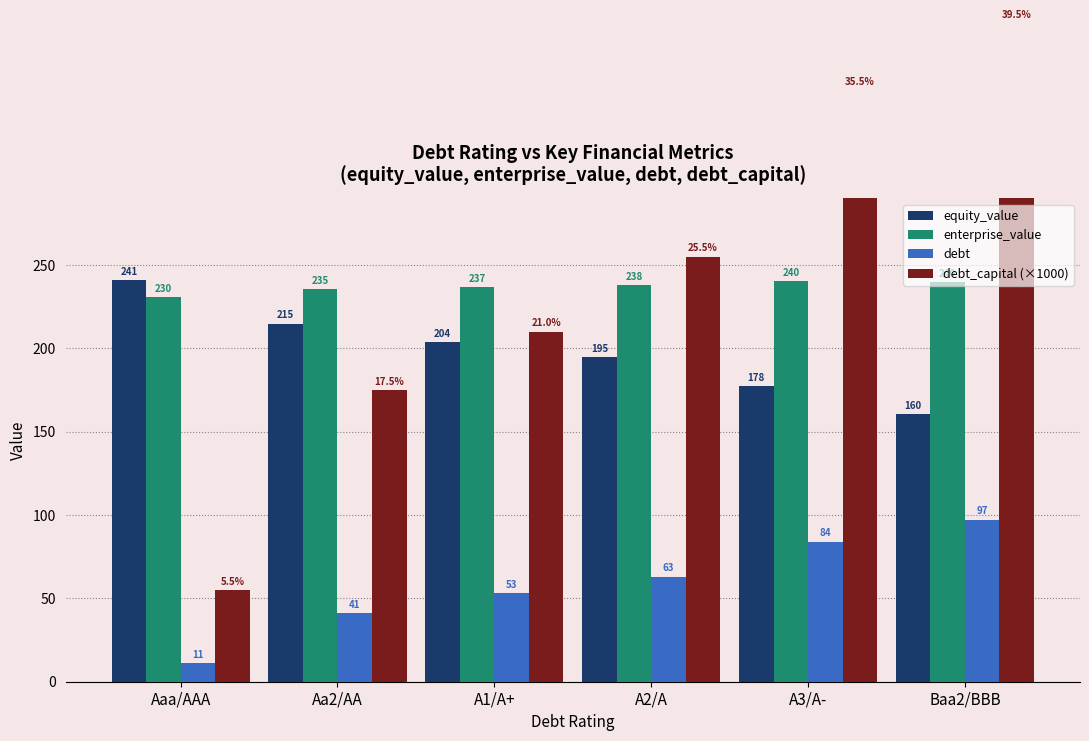

At how many categories does at least one series exceed 17?

6